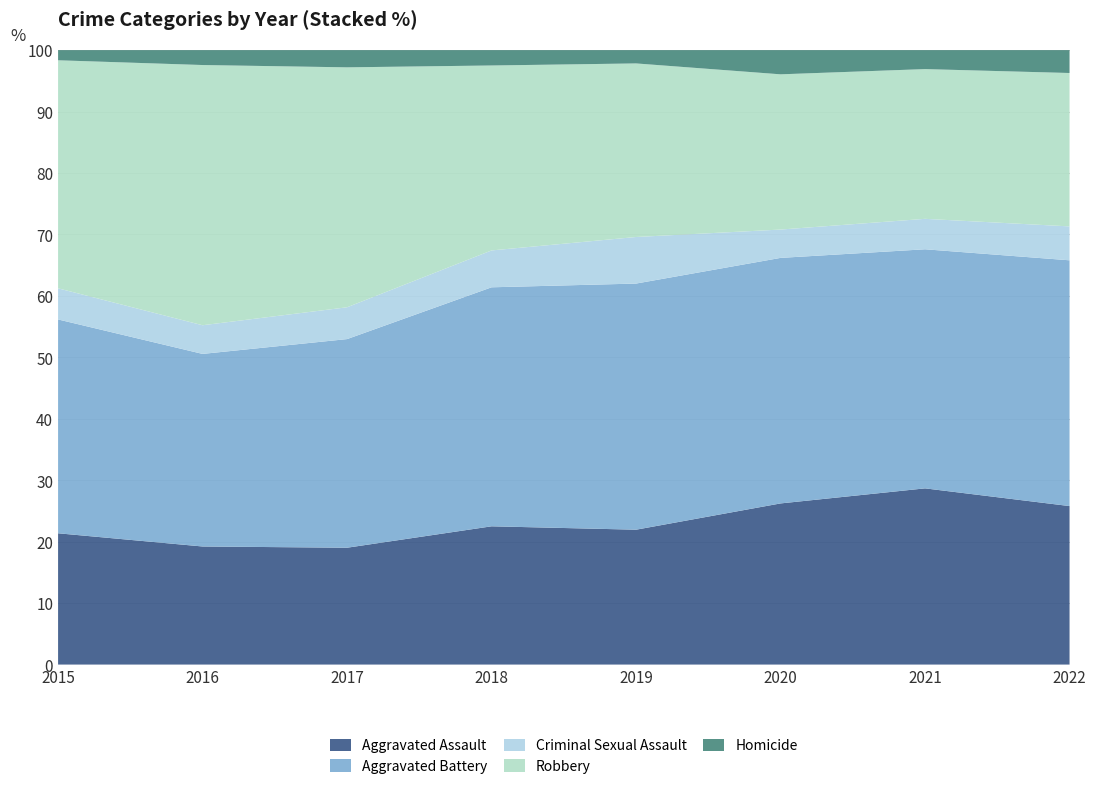

Reading left to right, list all the values displayed in this chart.

Aggravated Assault: 2015=194	2016=206	2017=224	2018=225	2019=223	2020=273	2021=353	2022=187
Aggravated Battery: 2015=316	2016=336	2017=400	2018=389	2019=407	2020=416	2021=479	2022=290
Criminal Sexual Assault: 2015=46	2016=50	2017=61	2018=60	2019=77	2020=48	2021=61	2022=40
Robbery: 2015=337	2016=454	2017=460	2018=301	2019=287	2020=263	2021=300	2022=181
Homicide: 2015=15	2016=26	2017=33	2018=25	2019=22	2020=41	2021=38	2022=27